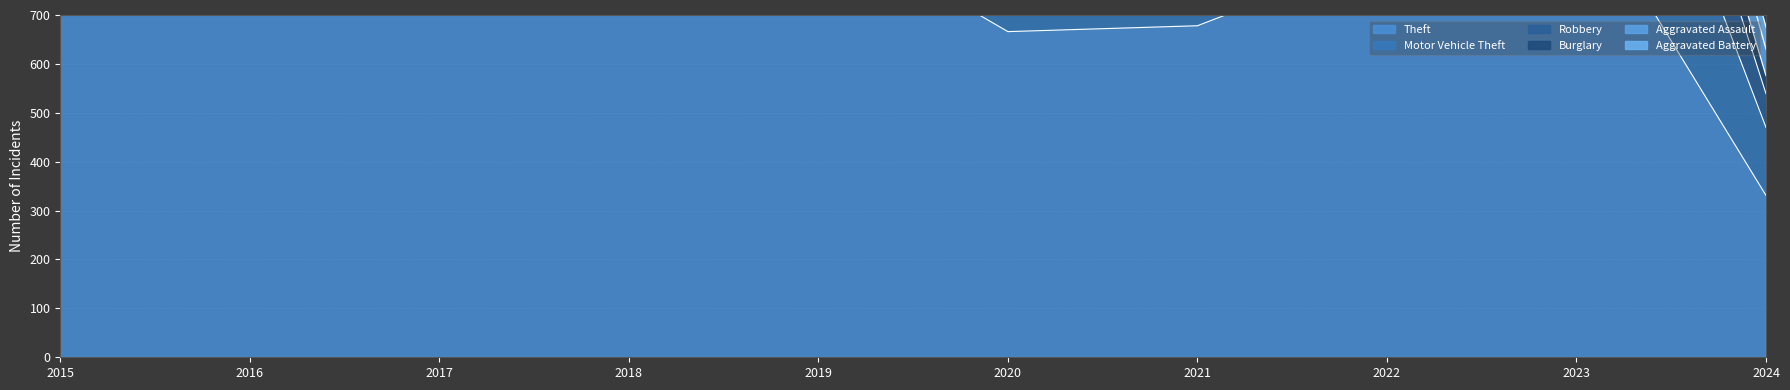

What is the total value across all series at 2019?

1642